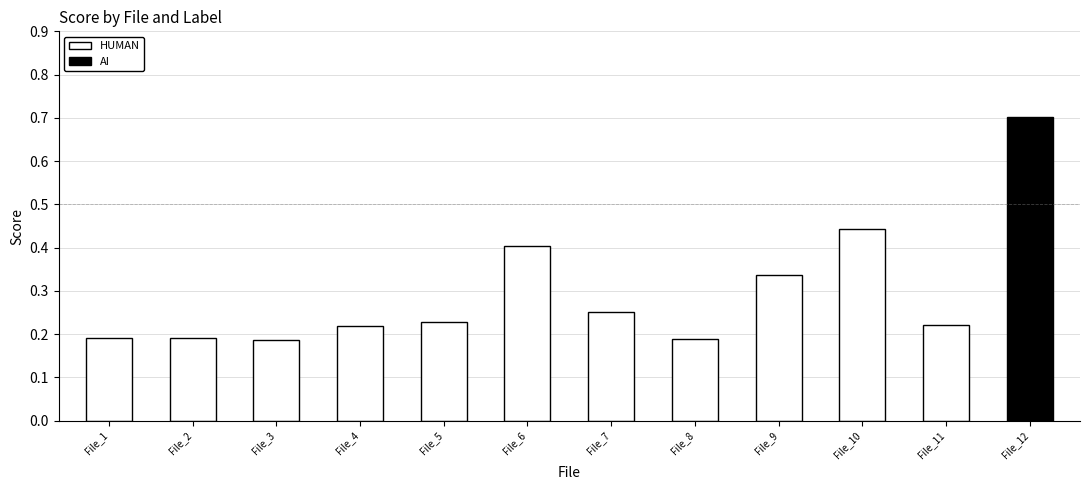

Are the bars grouped side by side (vs. stacked)?

No